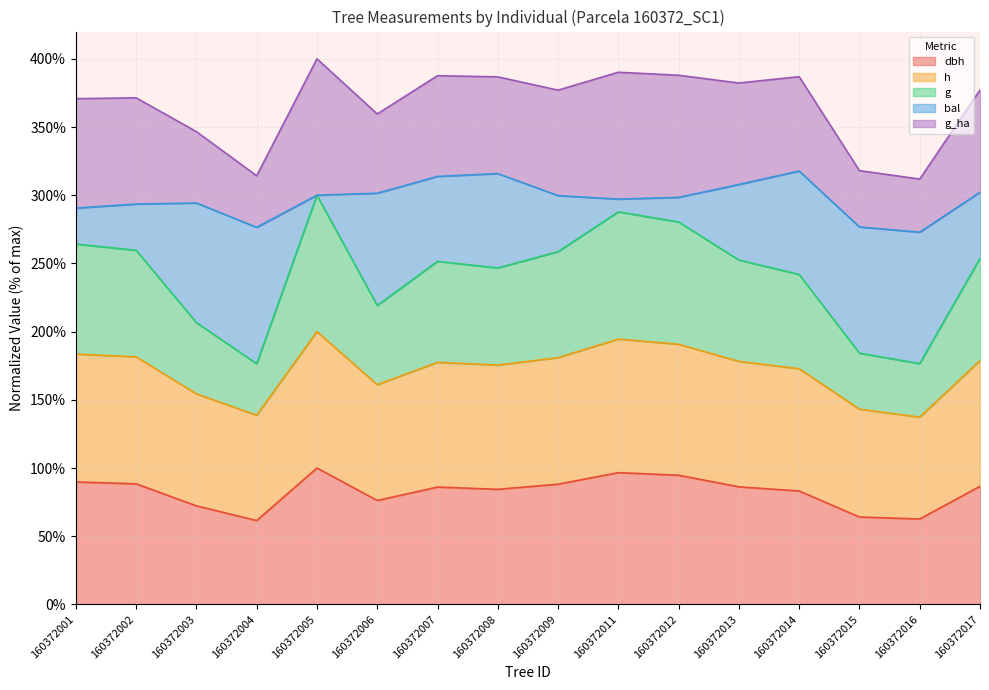

How many data points in g are above 252?

8